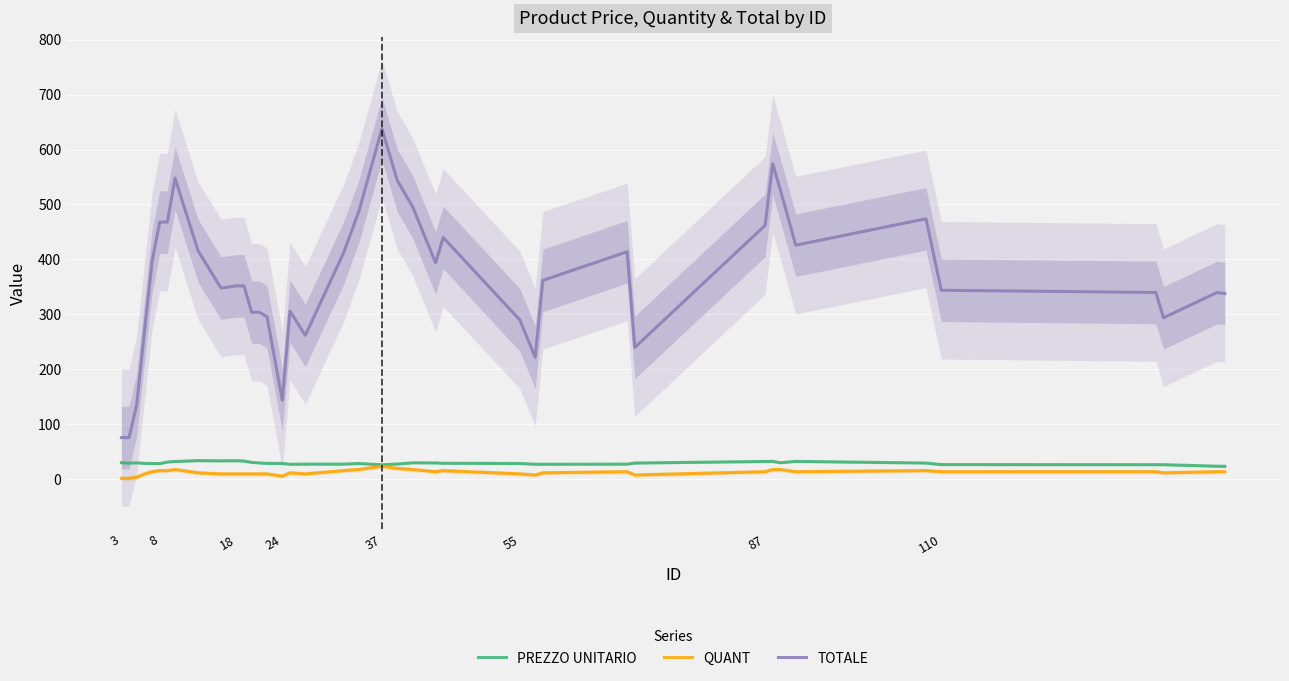

The value of TOTALE at 3 is 76.0. True or false?

True